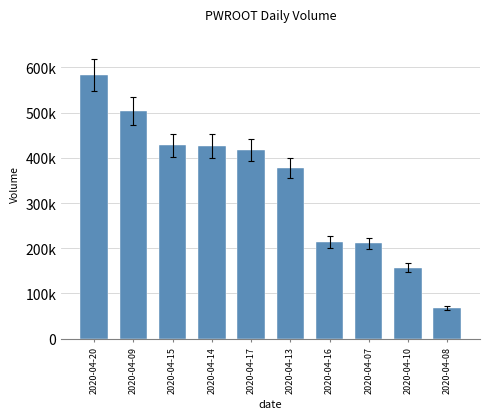

What is the approximate value at 2020-04-16, to the nearest 10?

213800